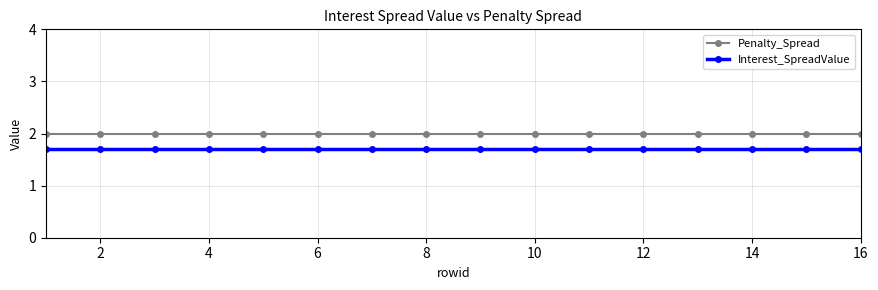

List the series in order of their overall mean, lowest first.

Interest_SpreadValue, Penalty_Spread